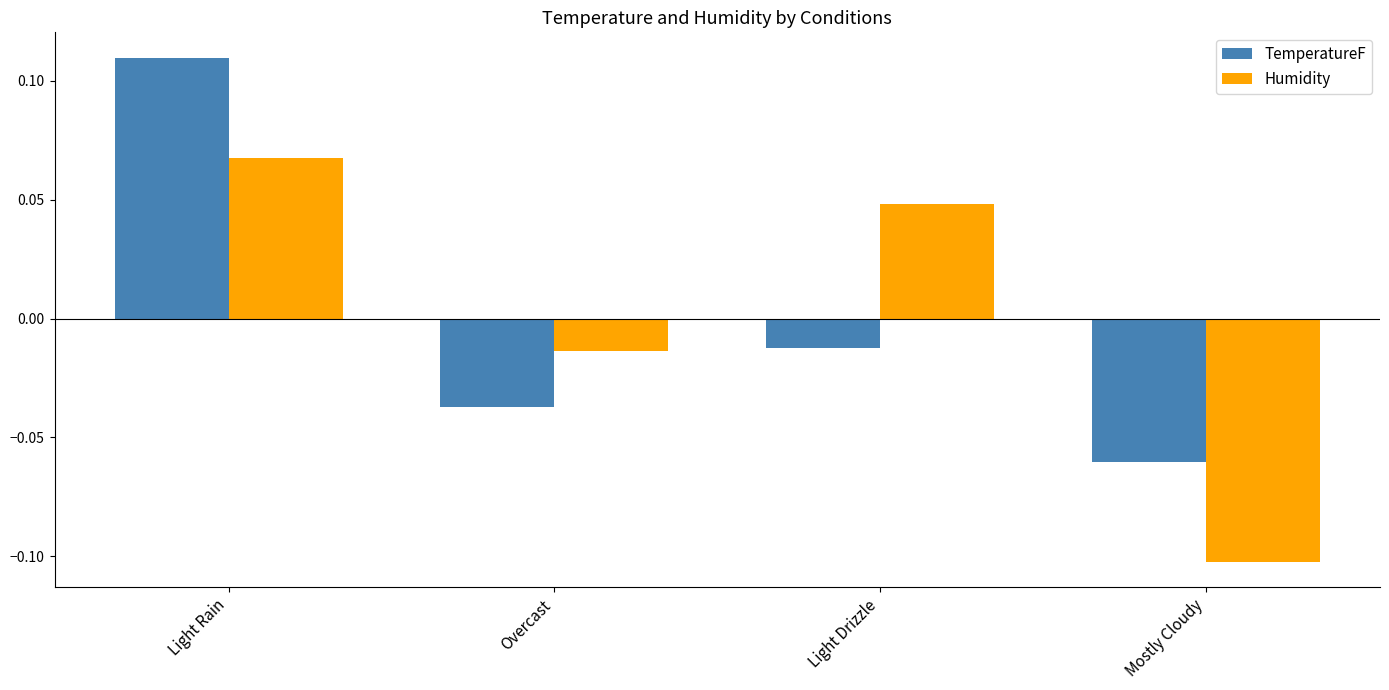

At which category is the sum across all series the highest?

Light Rain